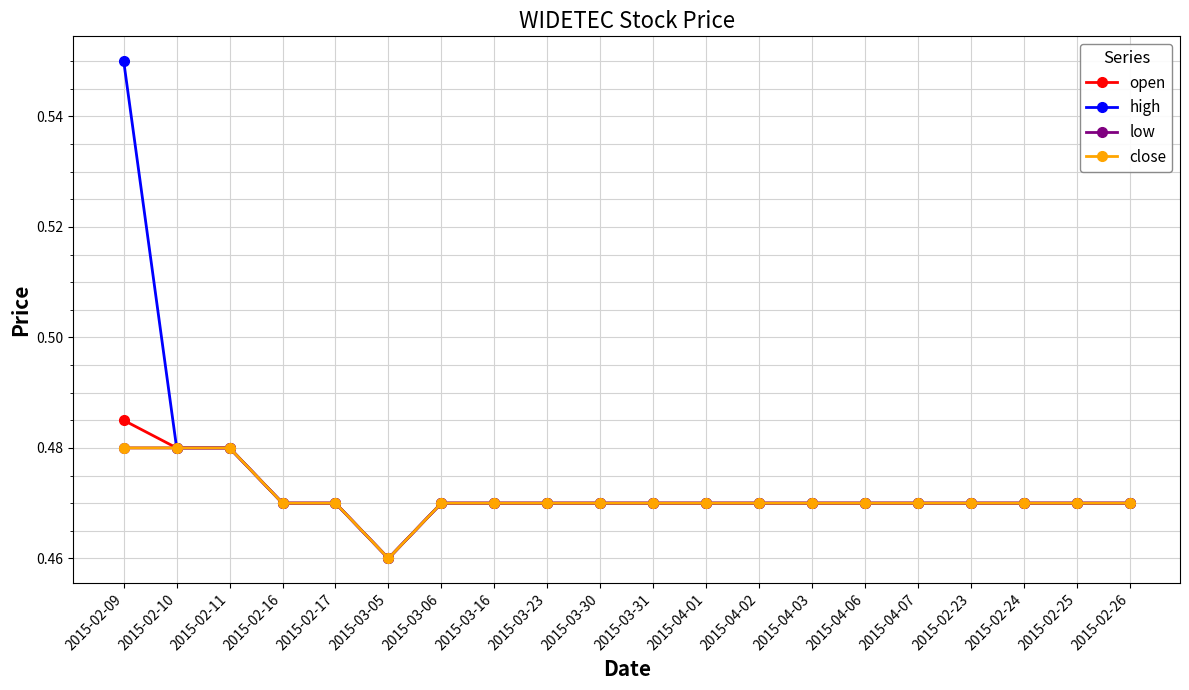

Does the chart have visible grid lines?

Yes